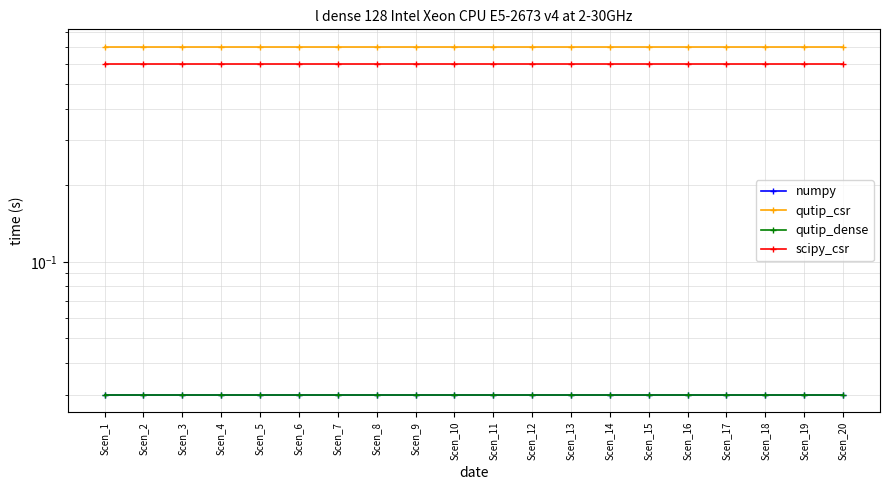

True or false: numpy and scipy_csr intersect in this chart.

False